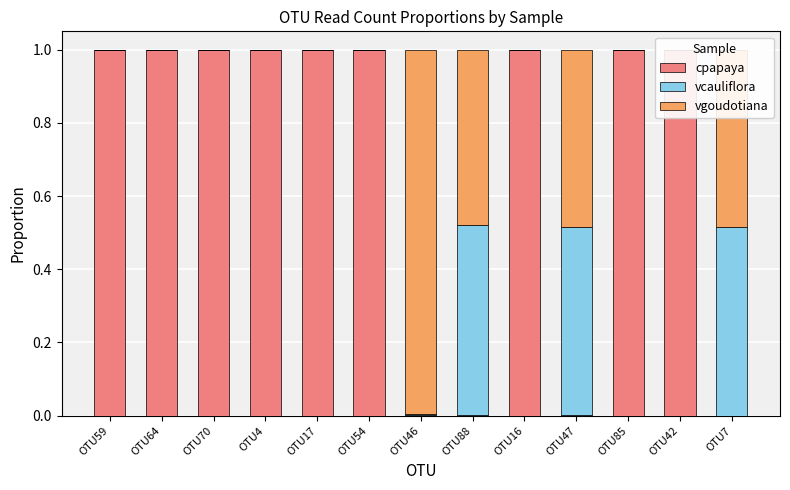

The vgoudotiana series shows 0.5 at OTU88. True or false?

True